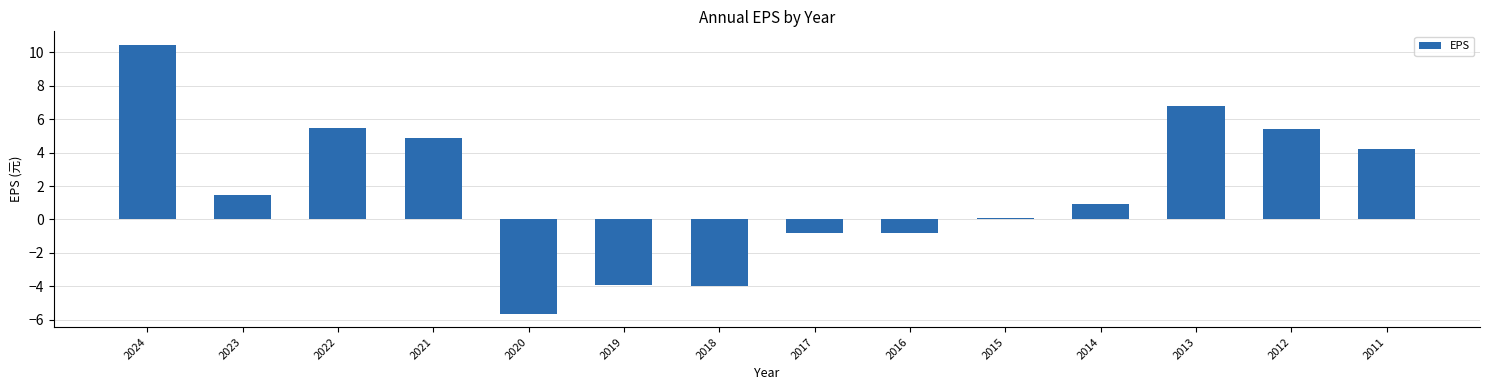

Is it true that the value at 2014 is 0.9?

True